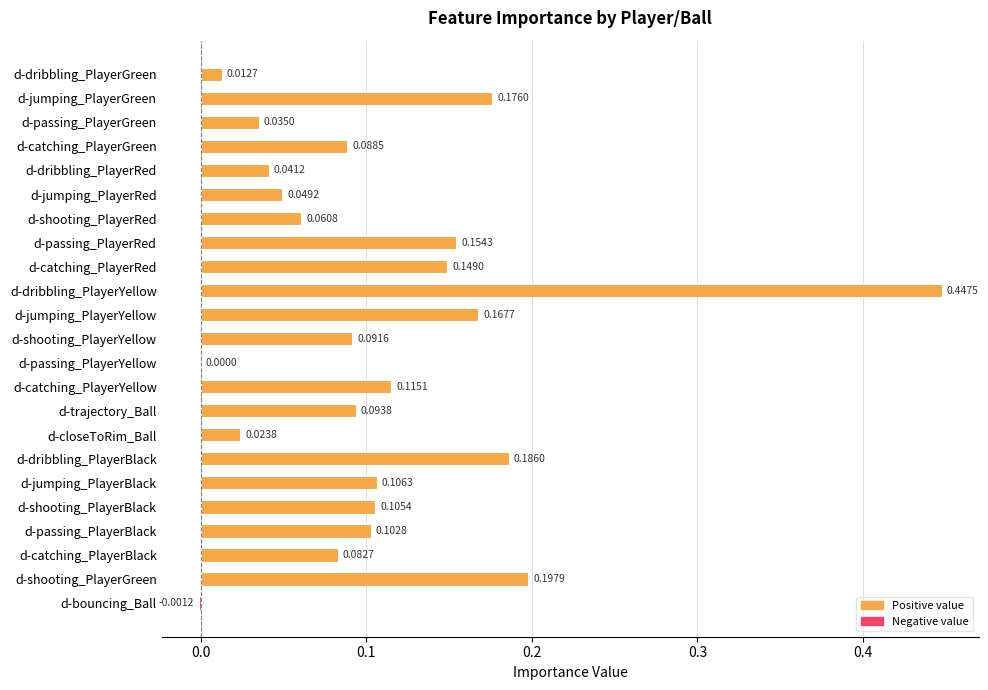

At which category does the chart reach its peak across all series?

d-dribbling_PlayerYellow